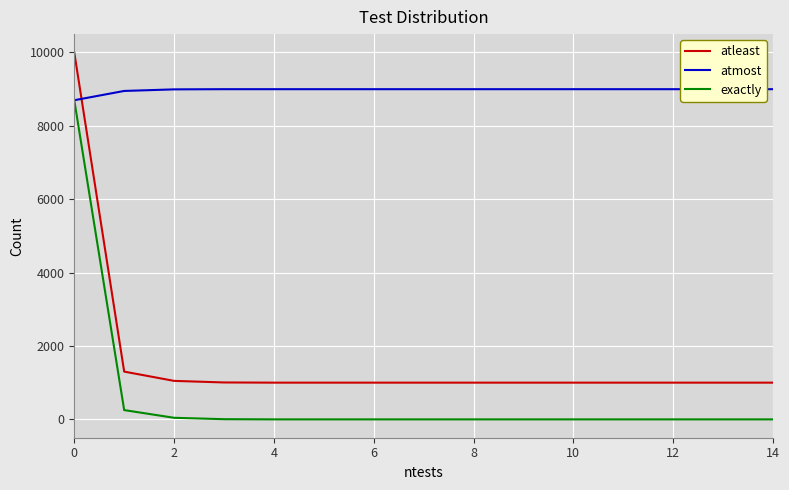

True or false: exactly and atleast cross at least once.

False